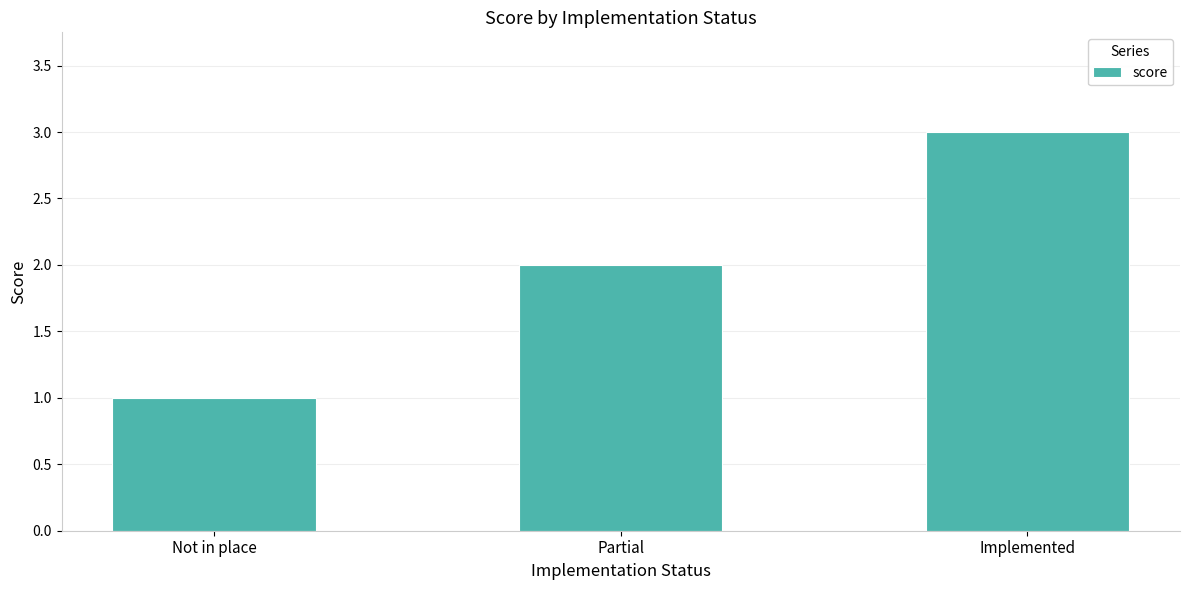

What is the approximate value at Implemented?

3